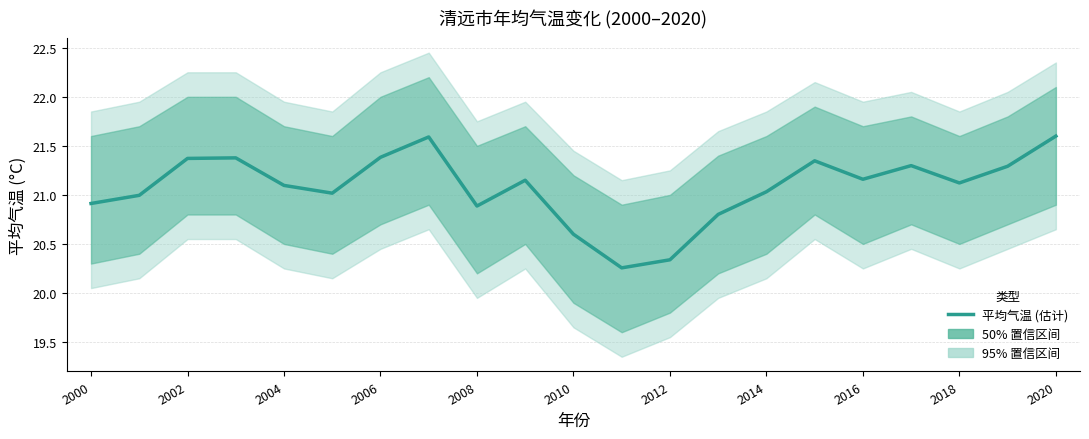

How many values are below 21?

7